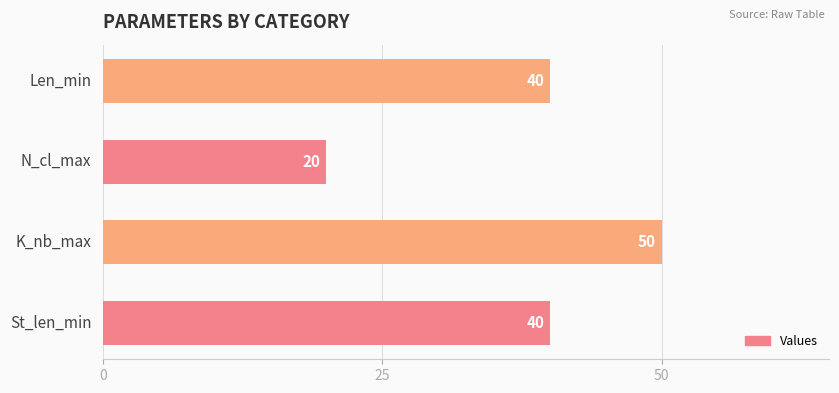

Reading bottom to top, extract all data points from this chart.

40	50	20	40